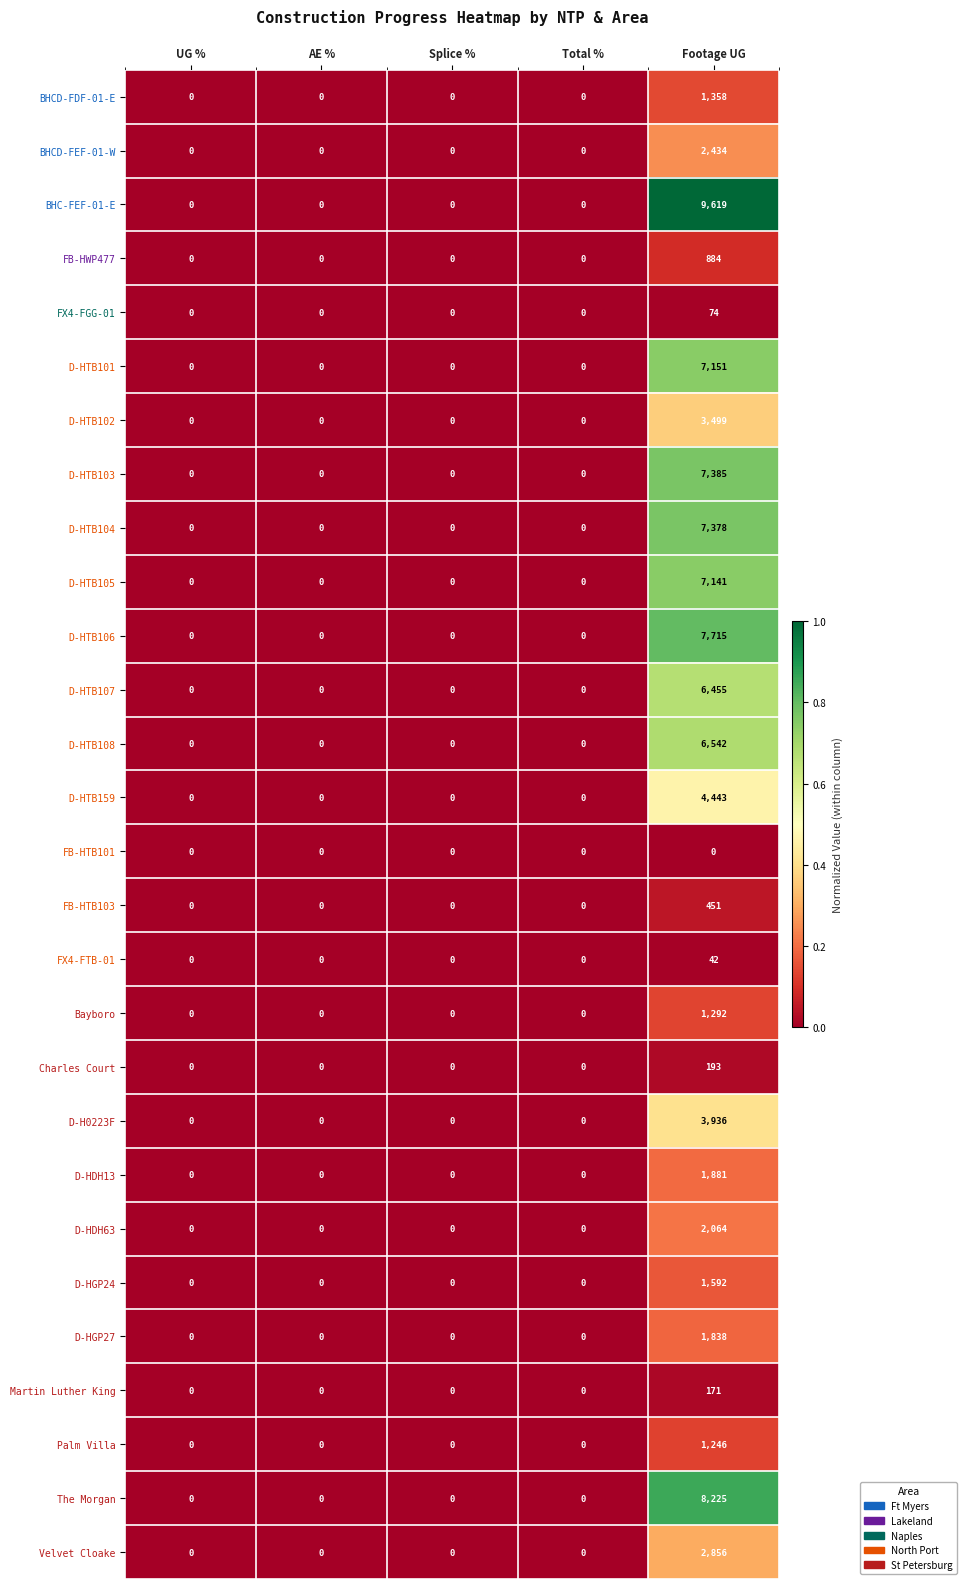

What is the greatest value displayed?

9619